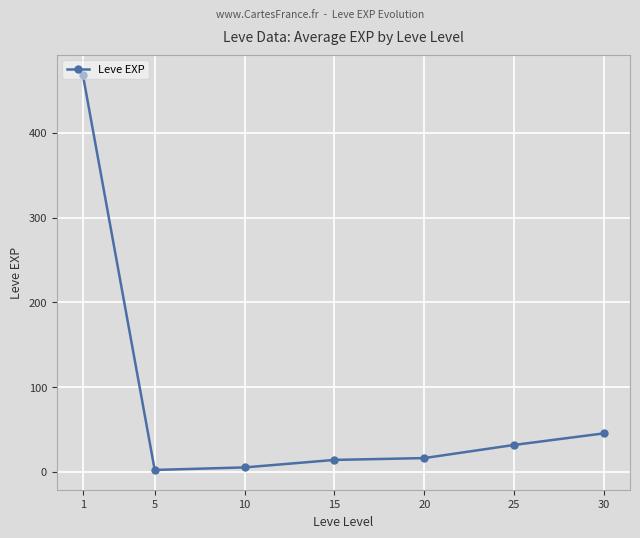

True or false: the data shows 31.8 at 25.

True